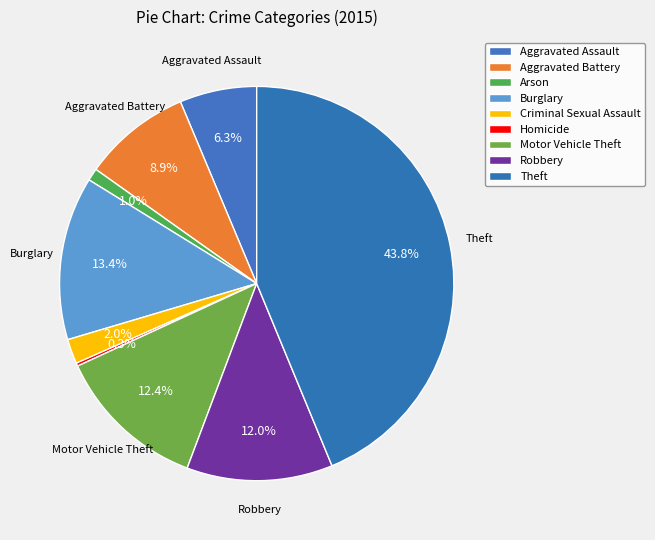

To the nearest percent, what is the average slice percentage?

11%